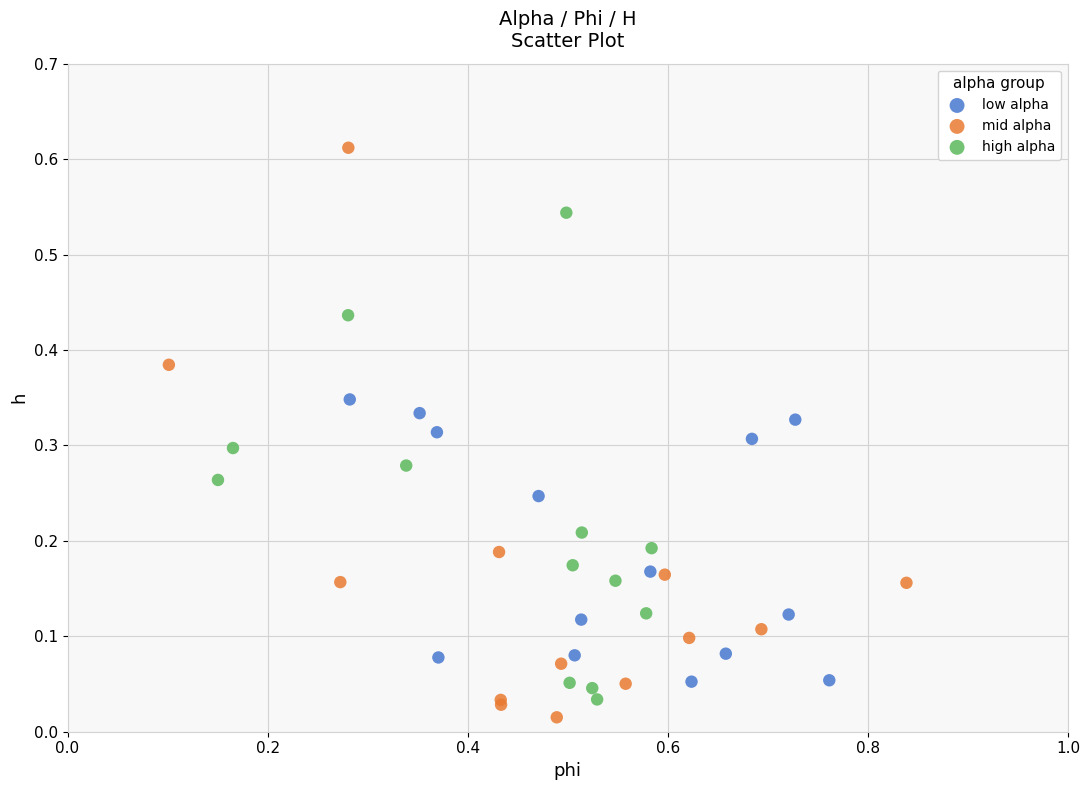

Which series has the widest spread of Y values?

mid alpha